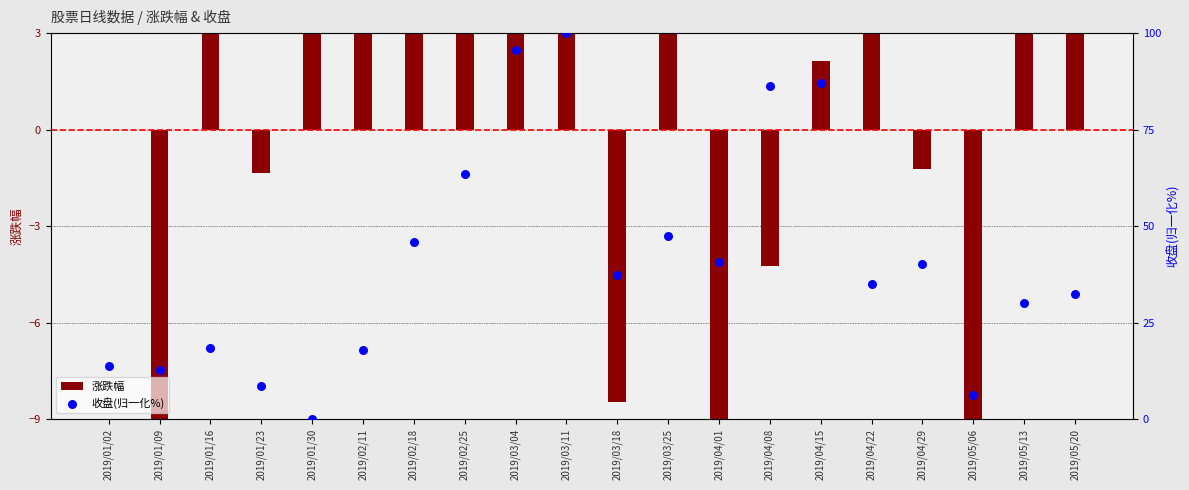

Is the value of 涨跌幅 at 2019/03/11 greater than the value of 收盘(归一化%) at 2019/05/06?

Yes